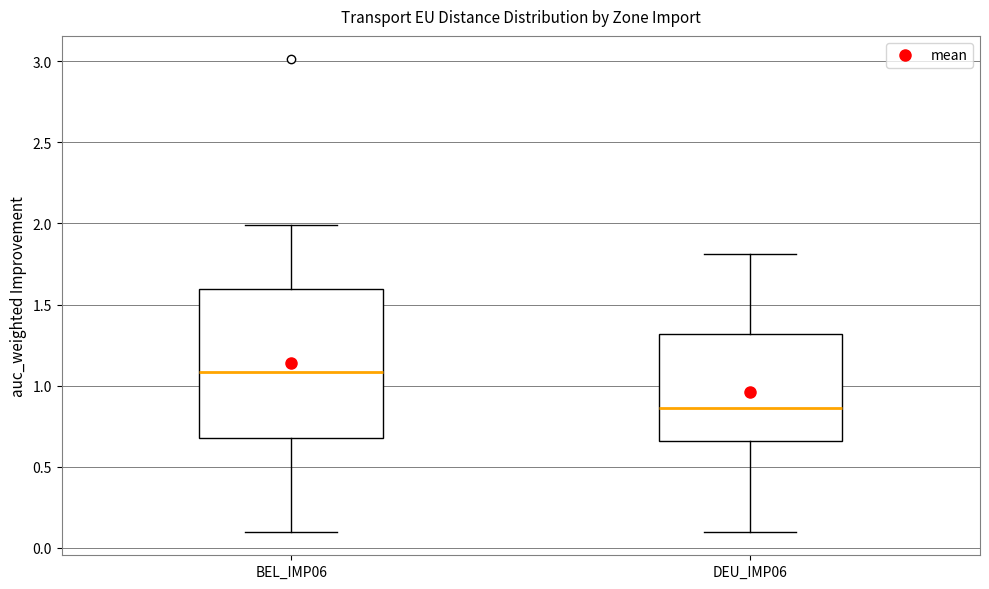

Which box has the highest median line?

BEL_IMP06